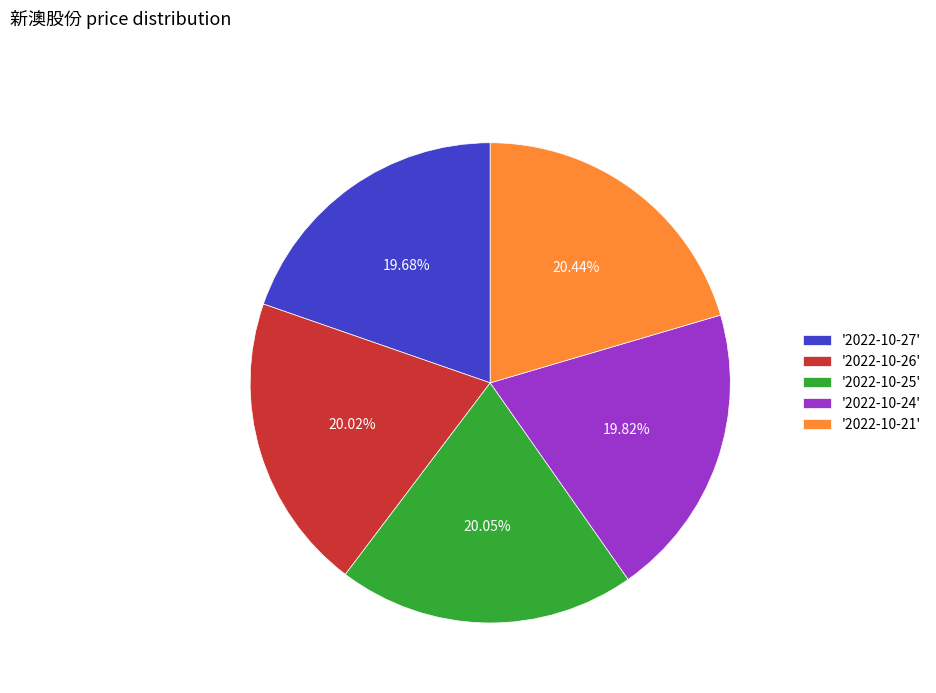

What is the ratio of the value at '2022-10-24' to the value at '2022-10-27'?

1.0